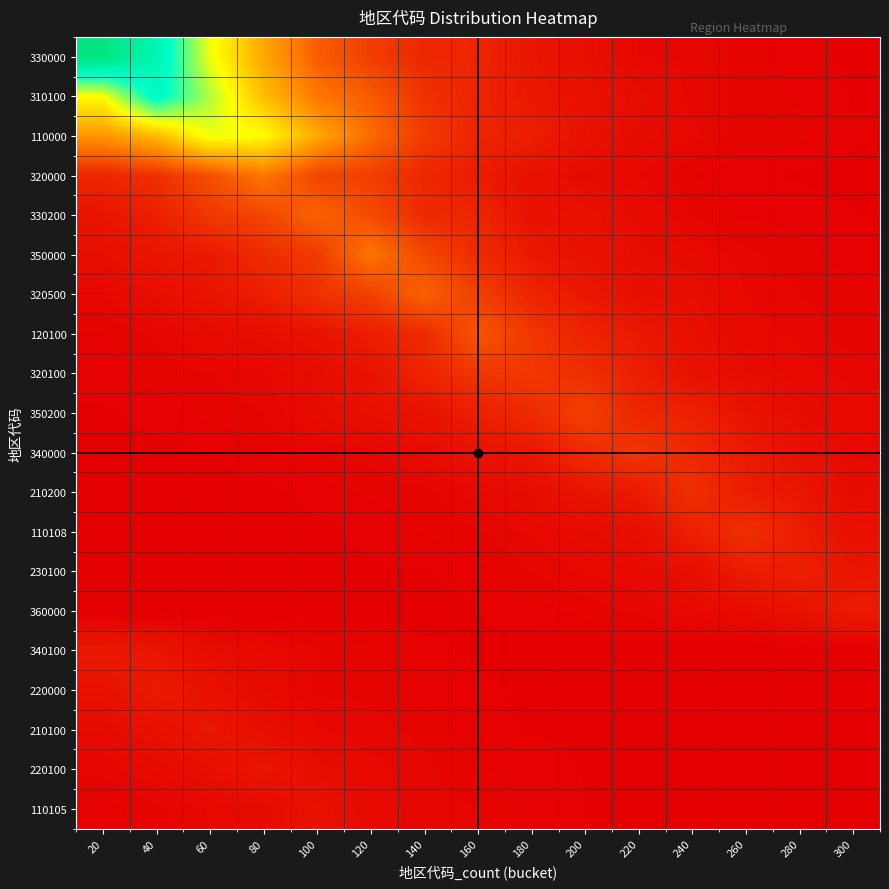

Reading left to right, list all the values displayed in this chart.

330000: 20=281.1	40=234.2	60=145.3	80=92.7	100=51.5	120=34.5	140=22.1	160=20.6	180=12.6	200=8.8	220=4.4	240=4.3	260=2.8	280=1.4	300=1.0
310100: 20=140.5	40=221.2	60=162.5	80=104.9	100=66.3	120=50.6	140=27.8	160=20.0	180=13.8	200=9.6	220=7.3	240=3.9	260=3.0	280=2.0	300=1.1
110000: 20=82.5	40=102.4	60=145.4	80=139.2	100=93.8	120=59.5	140=32.8	160=20.0	180=17.1	200=10.4	220=6.1	240=4.8	260=2.6	280=2.5	300=1.3
320000: 20=20.9	40=27.0	60=43.9	80=66.2	100=38.1	120=34.7	140=21.7	160=15.4	180=10.2	200=6.1	220=4.6	240=2.2	260=1.6	280=1.0	300=0.7
330200: 20=11.8	40=16.7	60=31.0	80=38.5	100=55.7	120=41.6	140=23.5	160=20.6	180=10.2	200=9.9	220=6.1	240=3.3	260=2.0	280=1.9	300=1.2
350000: 20=8.4	40=12.8	60=14.2	80=24.2	100=32.3	120=65.3	140=40.1	160=23.9	180=14.2	200=10.6	220=7.2	240=5.6	260=3.7	280=2.7	300=1.5
320500: 20=4.2	40=7.9	60=12.0	80=16.7	100=26.9	120=36.1	140=54.5	160=35.1	180=19.7	200=13.7	220=8.9	240=7.7	260=4.5	280=3.3	300=2.6
120100: 20=2.2	40=3.6	60=6.1	80=7.4	100=10.3	120=16.9	140=23.8	160=48.0	180=30.9	200=19.4	220=14.2	240=9.3	260=4.9	280=4.3	300=2.5
320100: 20=1.8	40=2.7	60=3.3	80=4.5	100=7.0	120=11.4	140=19.8	160=29.9	180=31.3	200=26.3	220=16.9	240=10.4	260=6.7	280=4.9	300=4.2
350200: 20=1.0	40=1.6	60=2.6	80=3.3	100=6.3	120=9.3	140=10.6	160=17.5	180=24.1	200=35.6	220=21.3	240=18.3	260=11.8	280=6.5	300=4.8
340000: 20=0.7	40=0.8	60=1.1	80=1.9	100=3.5	120=3.9	140=6.9	160=10.6	180=12.9	200=23.4	220=30.3	240=22.6	260=15.1	280=9.8	300=5.4
210200: 20=0.3	40=0.4	60=0.6	80=0.8	100=1.6	120=2.4	140=2.7	160=5.1	180=6.7	200=11.9	220=14.6	240=26.9	260=16.0	280=13.2	300=6.4
110108: 20=0.2	40=0.2	60=0.5	80=0.7	100=0.8	120=1.5	140=2.4	160=3.2	180=4.7	200=6.2	220=8.7	240=17.9	260=26.7	280=16.2	300=9.7
230100: 20=0.1	40=0.2	60=0.3	80=0.5	100=0.7	120=0.9	140=1.1	160=1.7	180=3.5	200=4.6	220=5.3	240=8.3	260=15.7	280=17.6	300=12.7
360000: 20=0.1	40=0.1	60=0.1	80=0.2	100=0.3	120=0.4	140=0.6	160=1.1	180=1.6	200=2.6	220=3.6	240=5.3	260=6.4	280=10.8	300=15.4
340100: 20=14.4	40=12.8	60=6.9	80=5.6	100=3.4	120=2.4	140=1.5	160=1.0	180=0.7	200=0.4	220=0.3	240=0.2	260=0.1	280=0.1	300=0.1
220000: 20=10.2	40=15.4	60=10.2	80=5.5	100=3.2	120=3.1	140=1.7	160=1.4	180=0.9	200=0.6	220=0.3	240=0.2	260=0.2	280=0.1	300=0.1
210100: 20=5.5	40=9.4	60=12.9	80=8.3	100=4.5	120=3.8	140=2.9	160=1.4	180=1.1	200=0.8	220=0.5	240=0.4	260=0.2	280=0.1	300=0.1
220100: 20=3.7	40=5.6	60=8.5	80=12.8	100=7.4	120=4.9	140=3.7	160=2.4	180=1.6	200=1.1	220=0.8	240=0.4	260=0.3	280=0.2	300=0.1
110105: 20=1.6	40=3.0	60=4.6	80=6.1	100=10.4	120=5.4	140=3.7	160=3.4	180=1.9	200=1.2	220=0.9	240=0.7	260=0.4	280=0.3	300=0.2